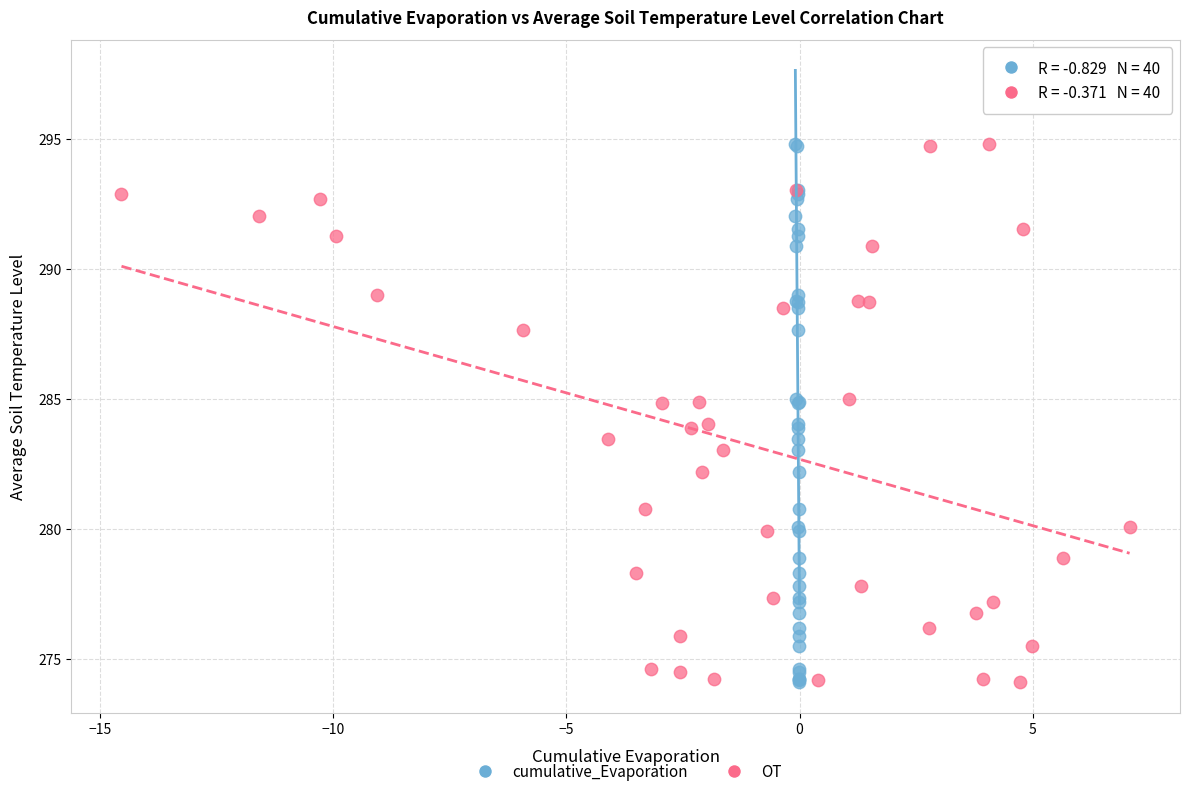

What are all the series names shown in the legend?

cumulative_Evaporation, OT